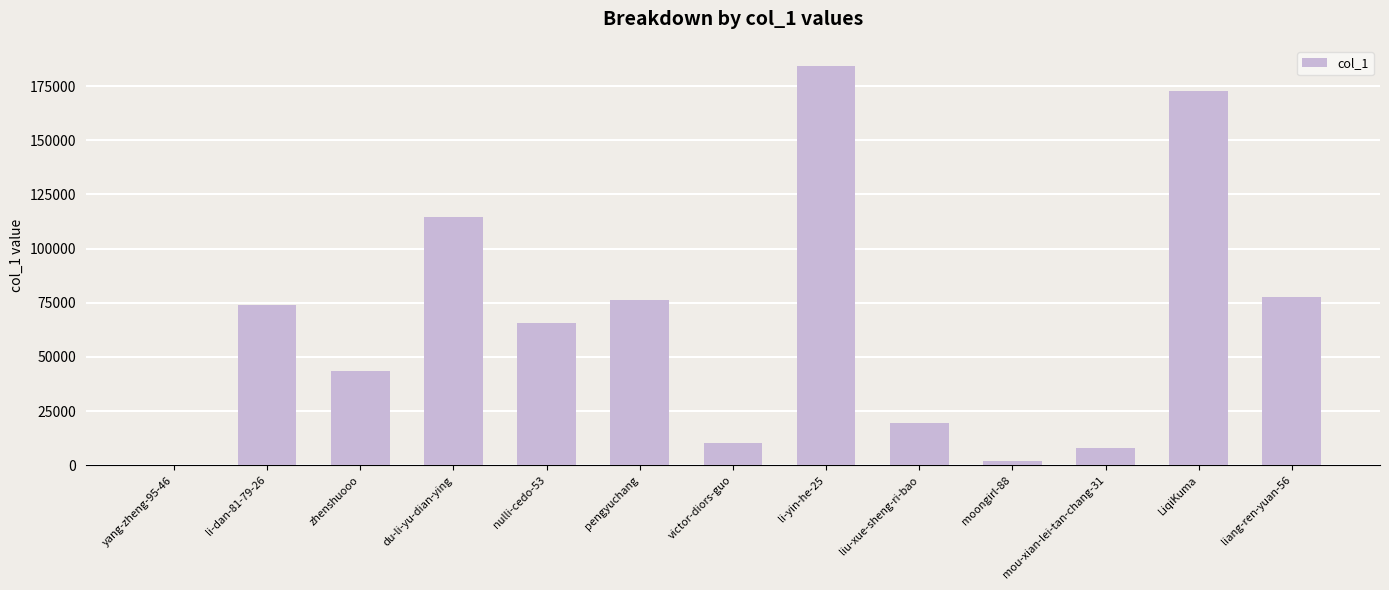

True or false: the data shows 77797 at liang-ren-yuan-56.

True